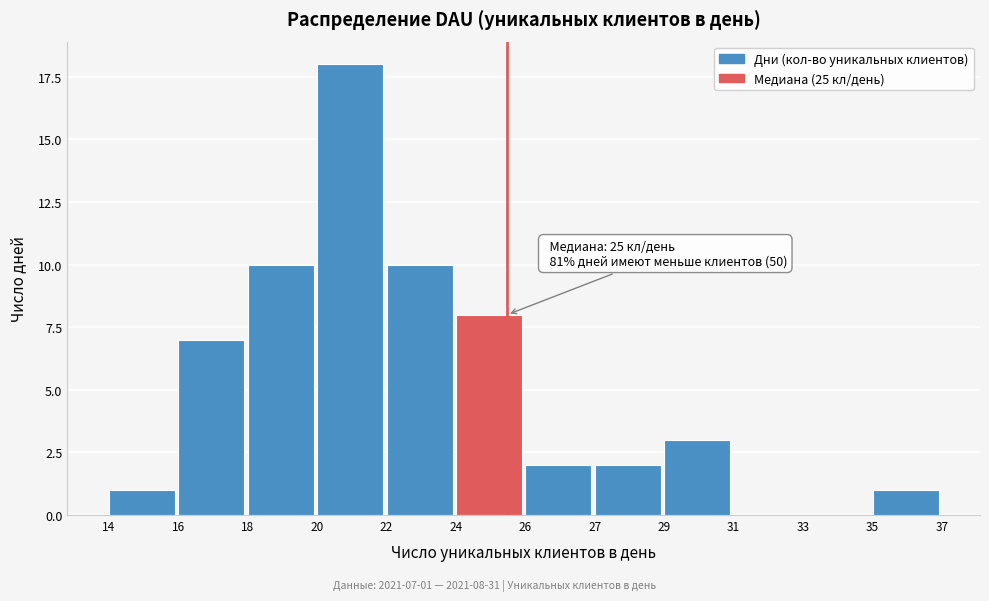

Reading left to right, extract all data points from this chart.

14=1	16=7	18=10	20=18	22=10	24=8	26=2	27=2	29=3	31=0	33=0	35=1